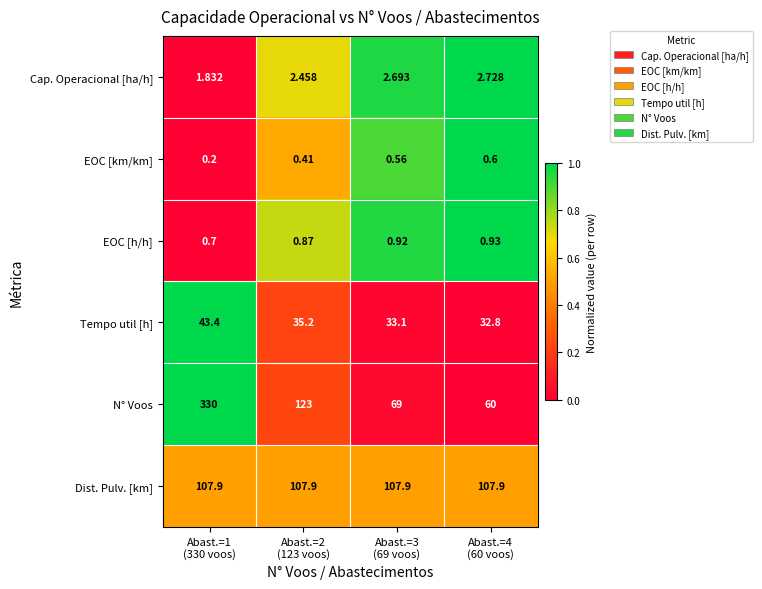

What is the difference between the highest and lowest values at Abast.=1
(330 voos)?

329.8